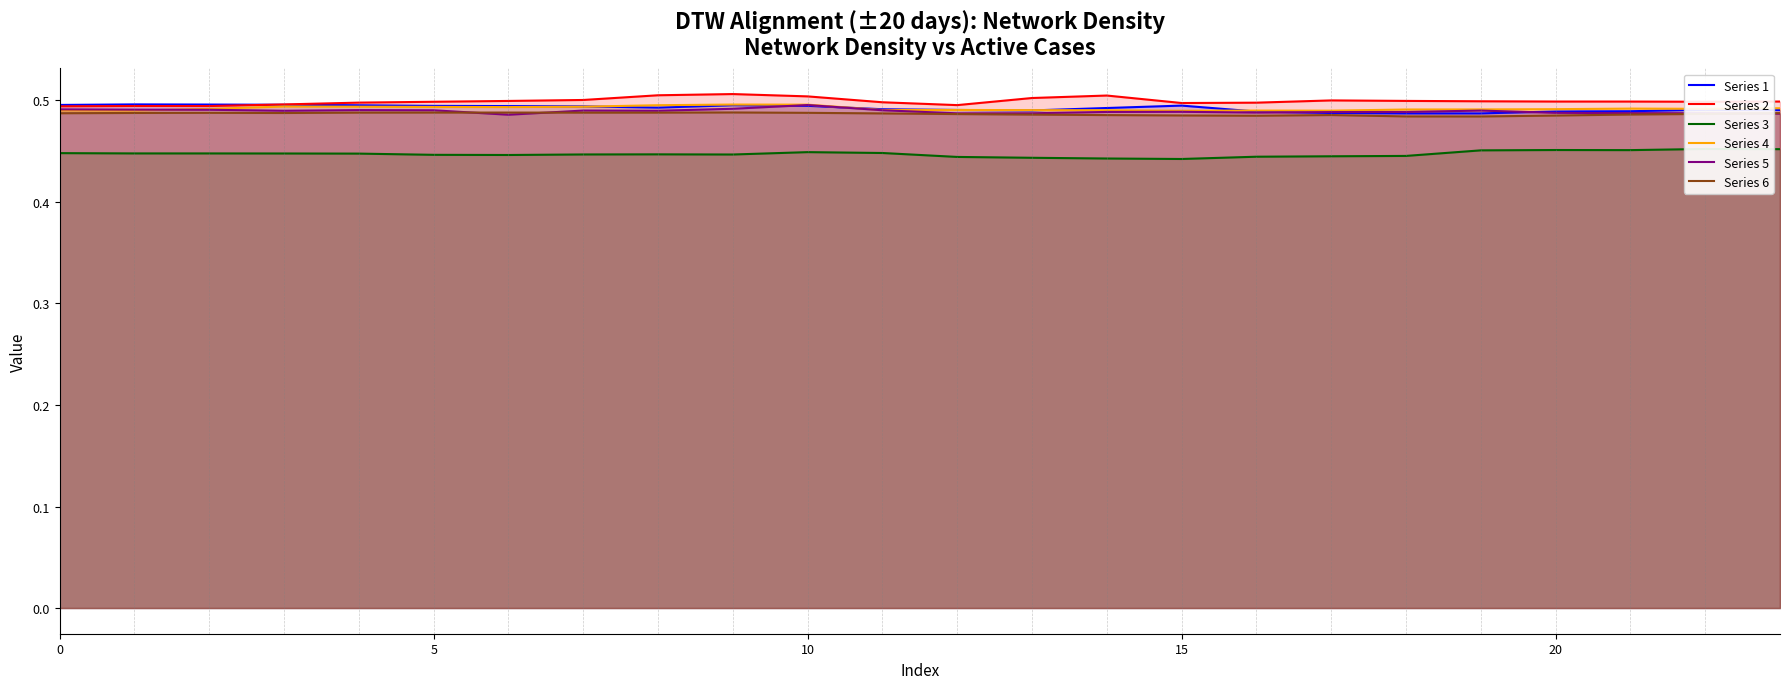

Which category has the highest value in the Series 6 series?

9